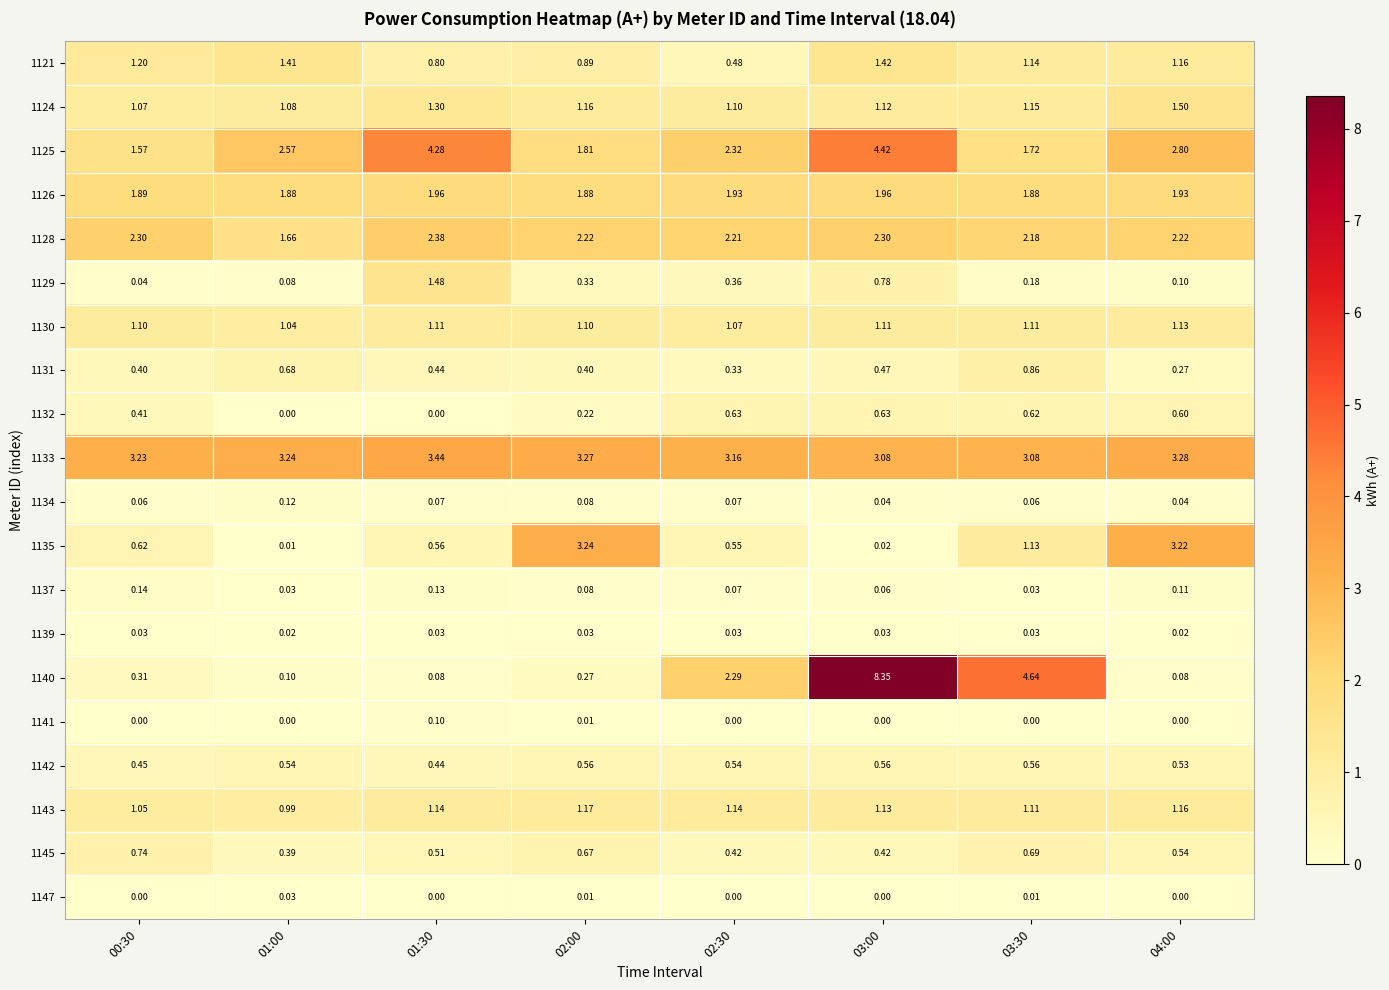

List the series in order of their peak value, lowest first.

1139, 1147, 1141, 1134, 1137, 1142, 1132, 1145, 1131, 1130, 1143, 1121, 1129, 1124, 1126, 1128, 1135, 1133, 1125, 1140